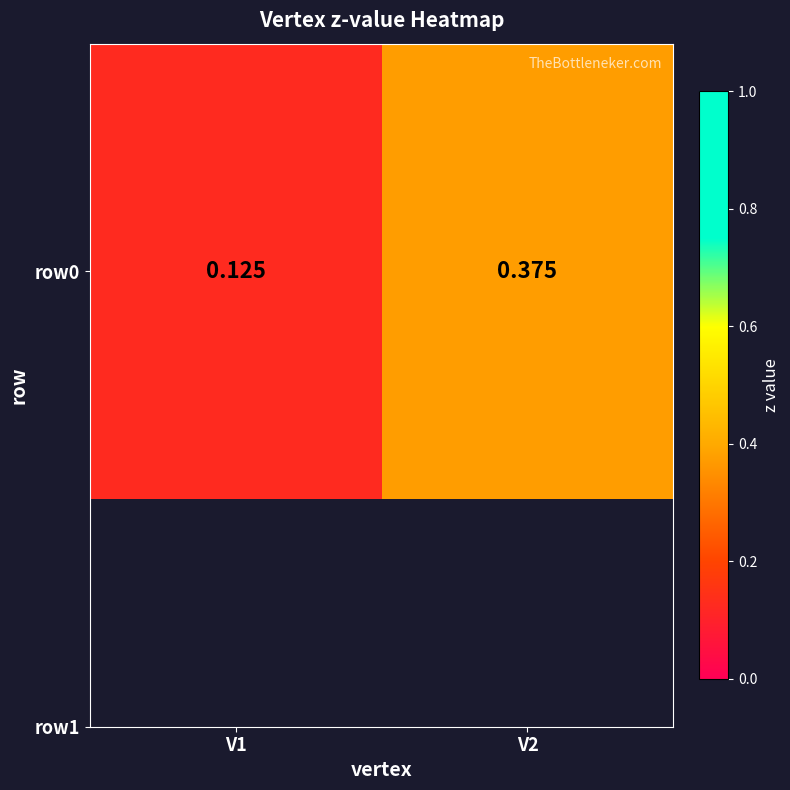

Reading right to left, extract all data points from this chart.

0.4	0.1